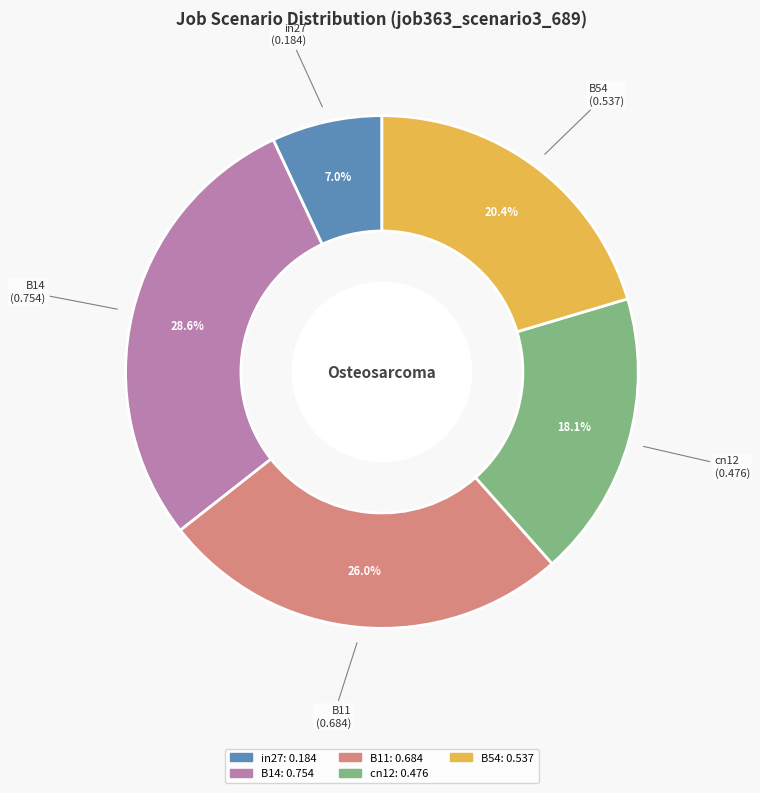

Which has a higher value, B14 or B54?

B14